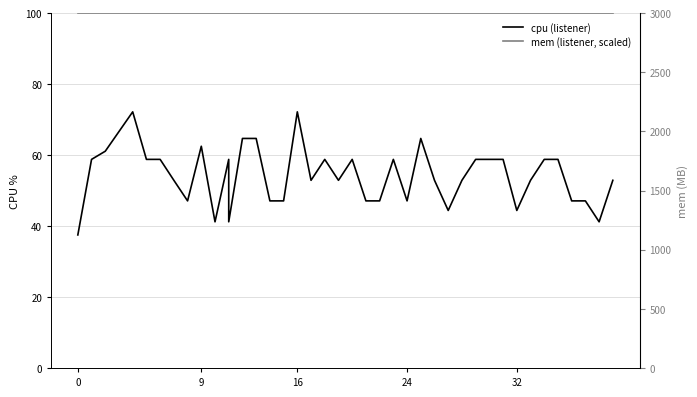

At how many categories does at least one series exceed 95?

40